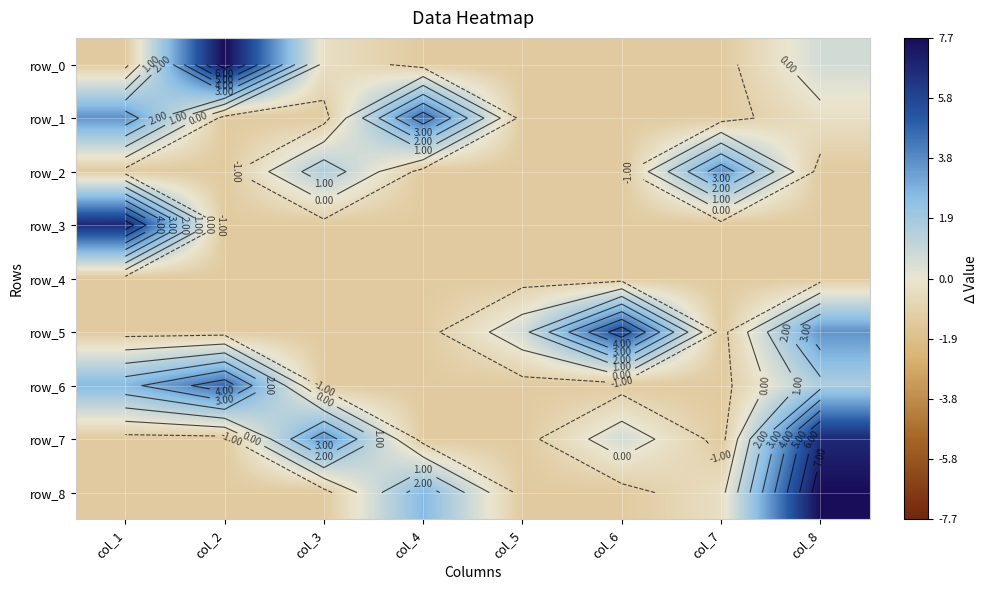

Which series changed the most between col_4 and col_6?

row_5